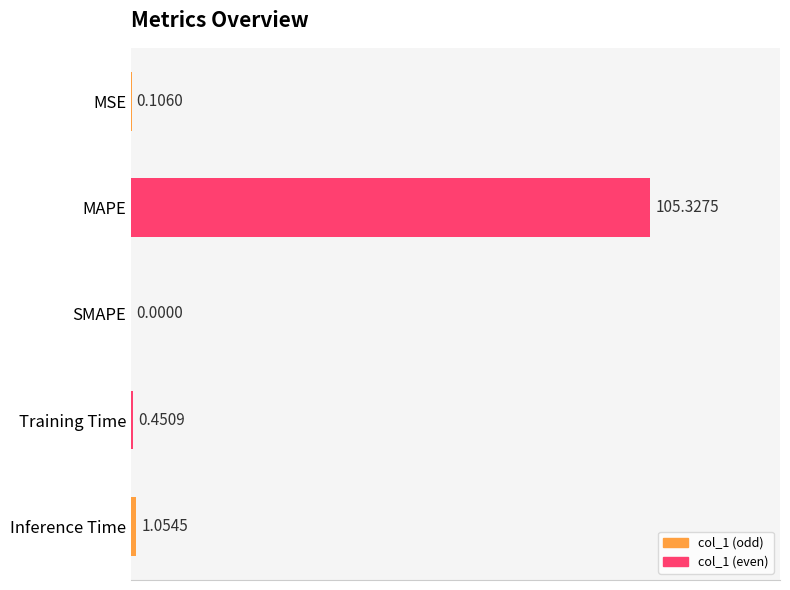

Where is the data nearest to the value 52?

Inference Time